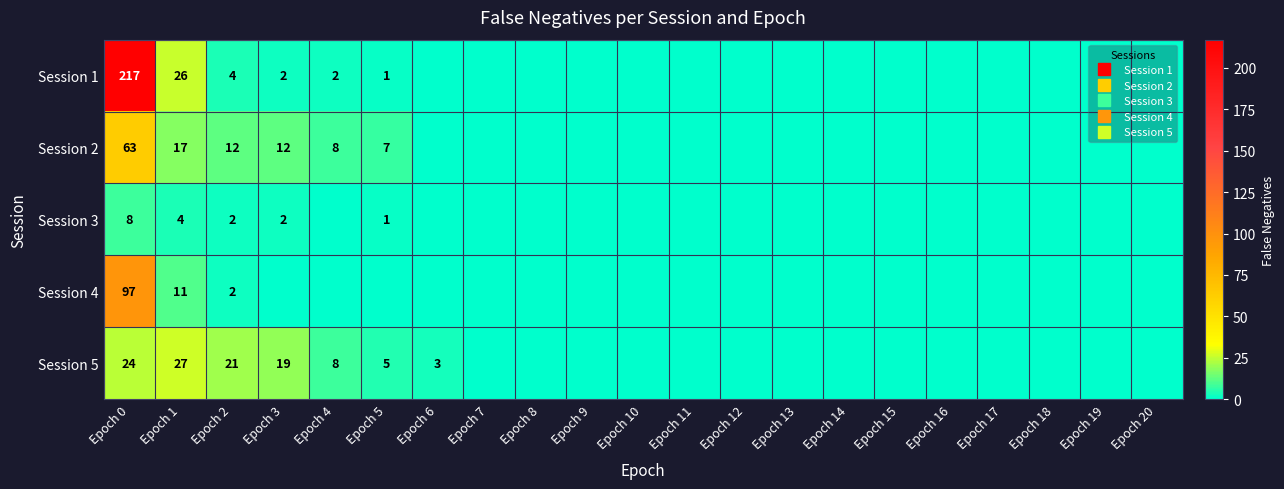

What is the sum of the Session 1 values at Epoch 12 and Epoch 3?

2